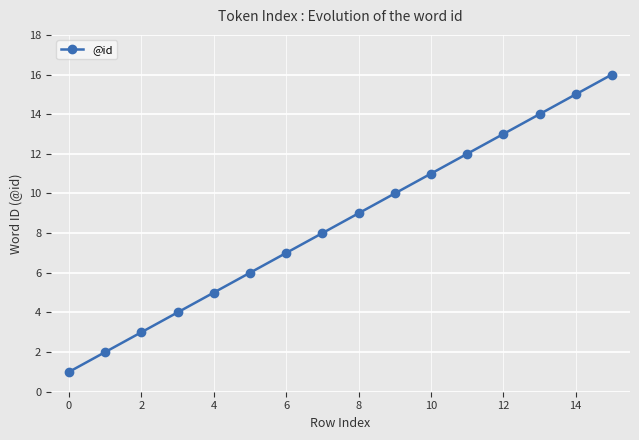

What is the difference between the maximum and minimum values?

15